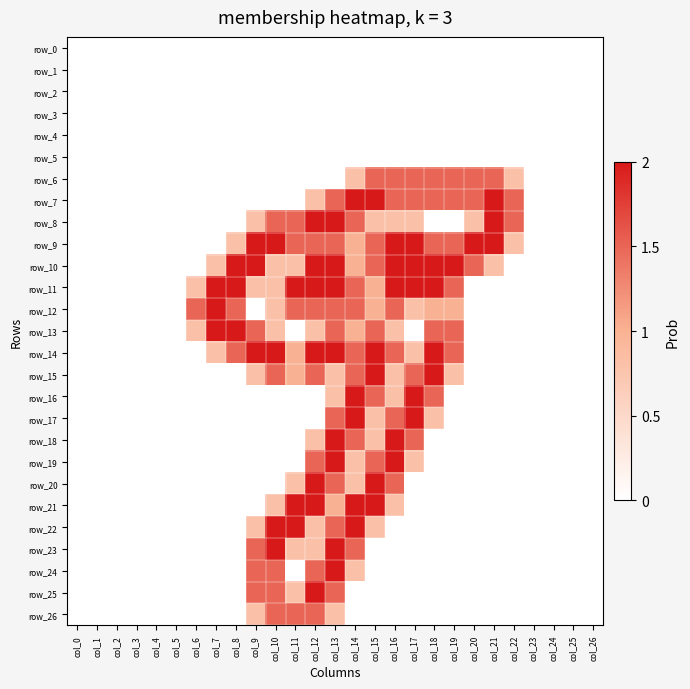

Read the row_15 value at col_9.

0.8